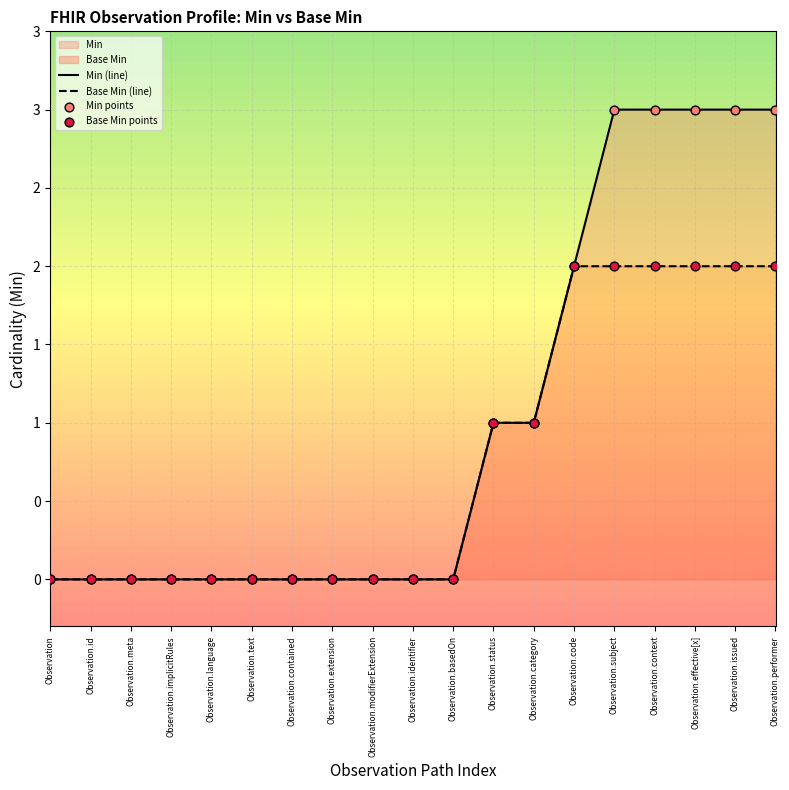

Which series has the largest total across all categories?

Min (line)